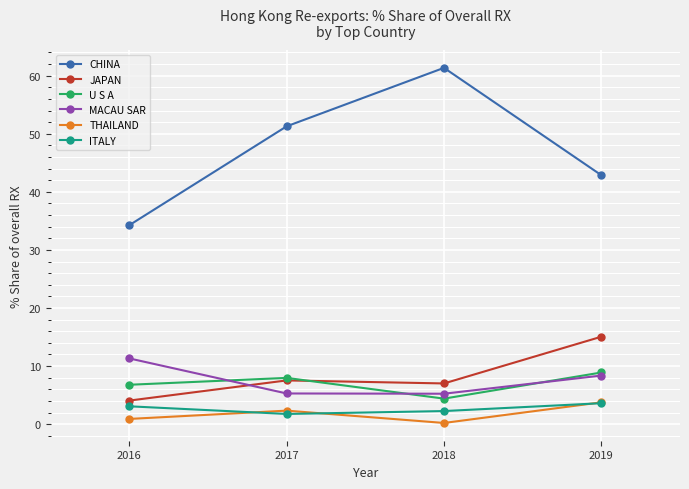

Read the THAILAND value at 2017.

2.3